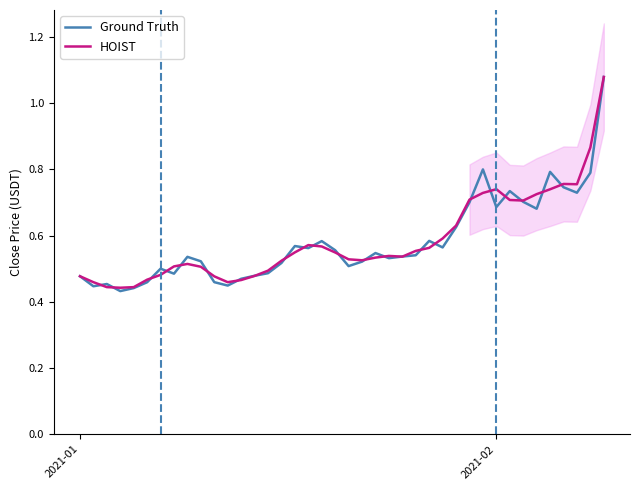

List the series in order of their peak value, lowest first.

Ground Truth, HOIST